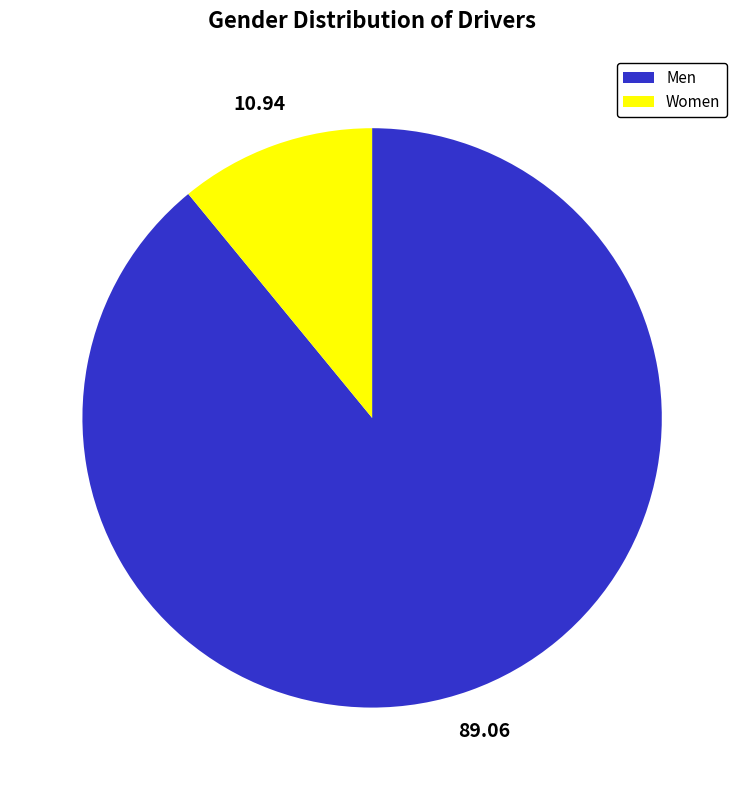

Rank the categories by value from highest to lowest.

Men, Women